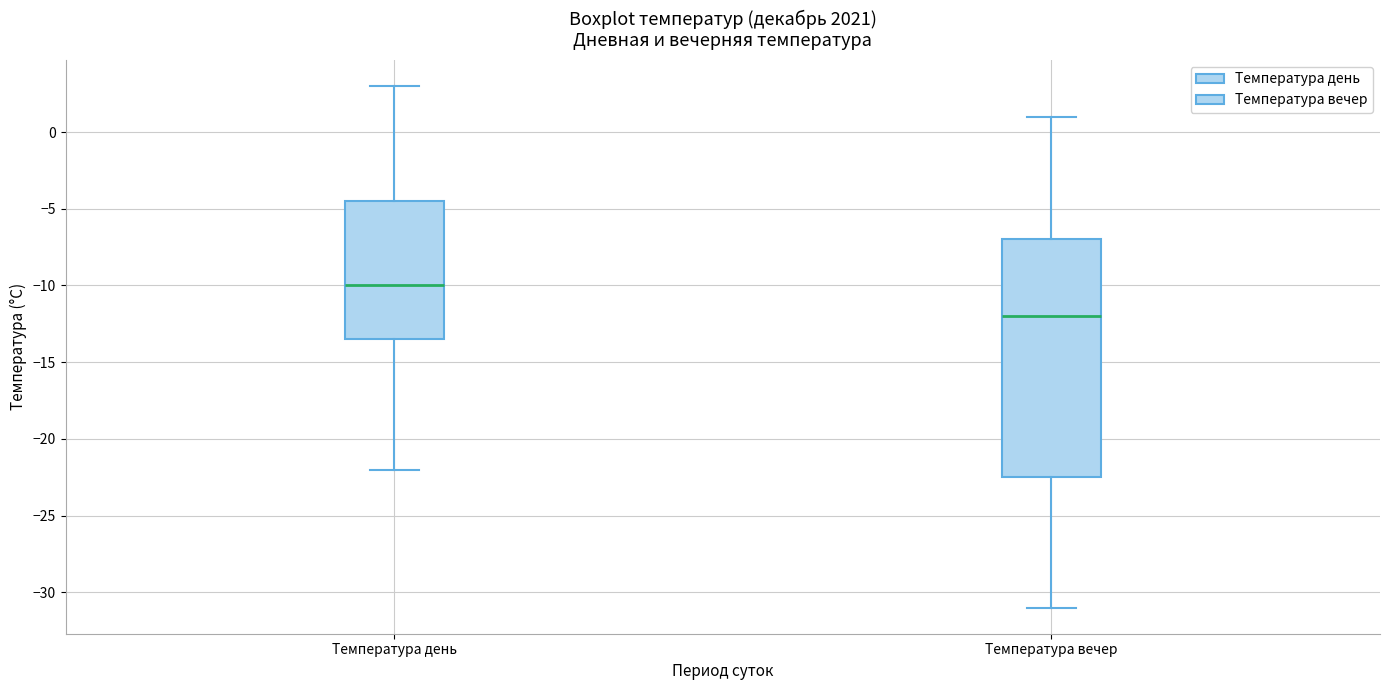

Reading left to right, read every box against the y-axis: the position of its median line, the range the box covers, and the ends of its whiskers. The values are not printed on the chart, so give them approximately, as read against the axis.

Температура день: median -10.0, box -13.5 to -4.5, whiskers -22.0 to 3.0
Температура вечер: median -12.0, box -22.5 to -7.0, whiskers -31.0 to 1.0